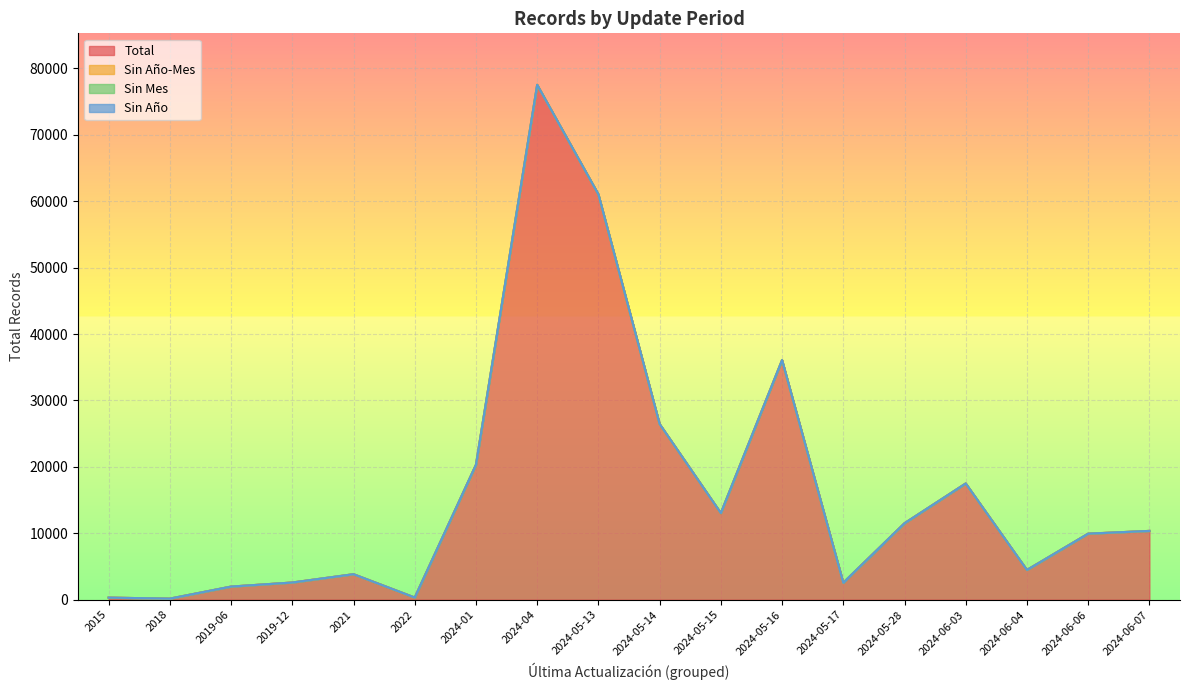

List the series in order of their peak value, lowest first.

Sin Año-Mes, Sin Mes, Sin Año, Total